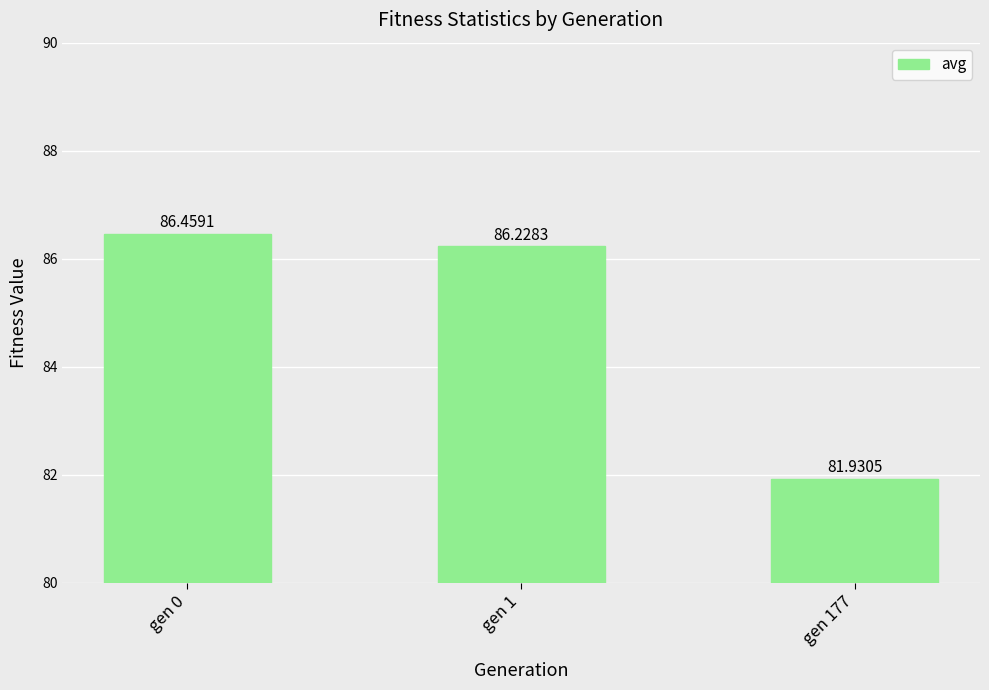

Reading left to right, list all the values displayed in this chart.

gen 0=86.5	gen 1=86.2	gen 177=81.9